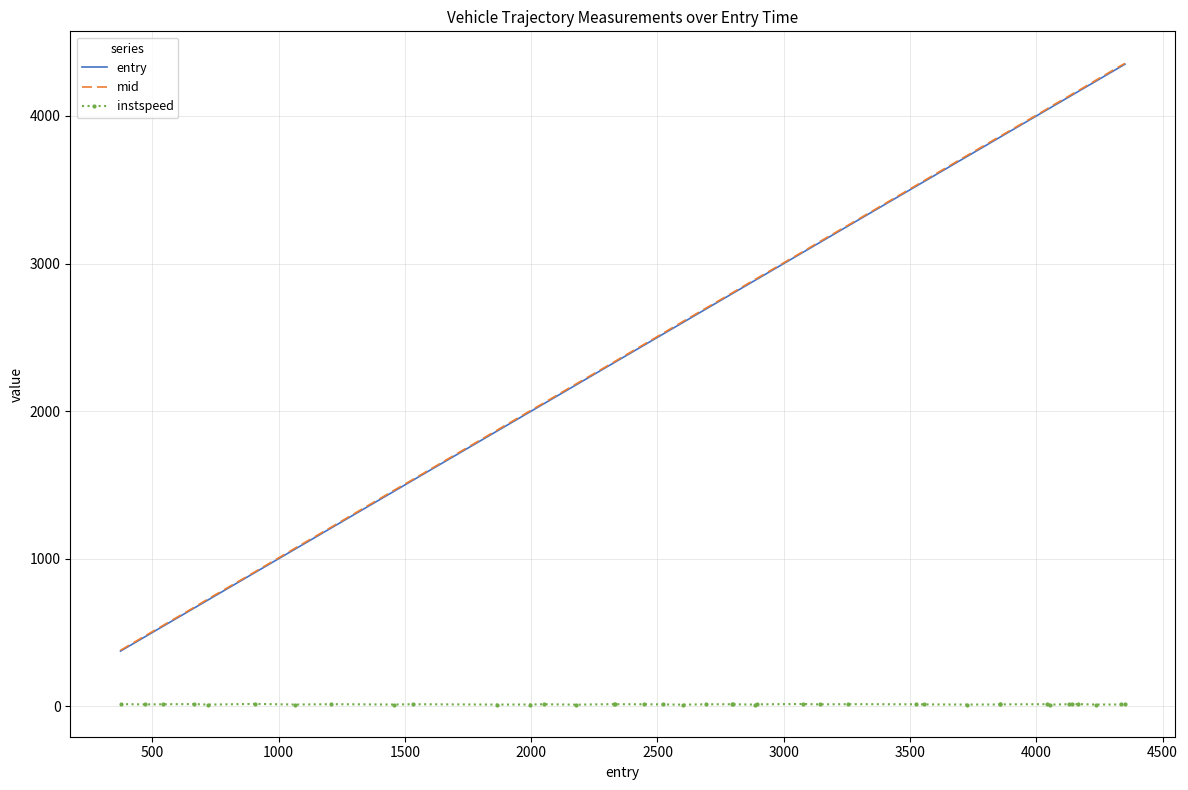

What is the highest value of the mid series?

4356.4